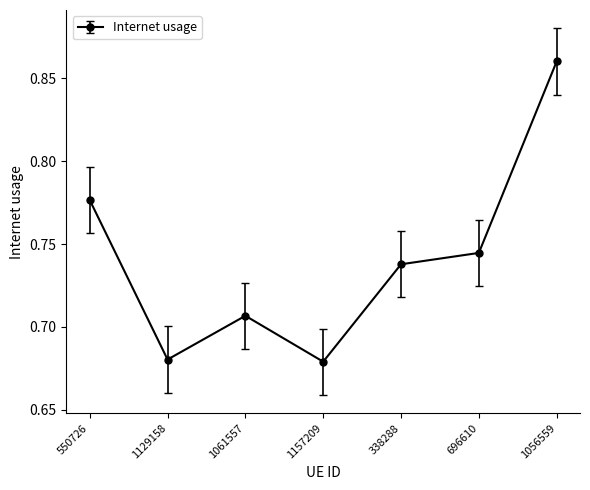

Count the values in the range 0 to 1.

7